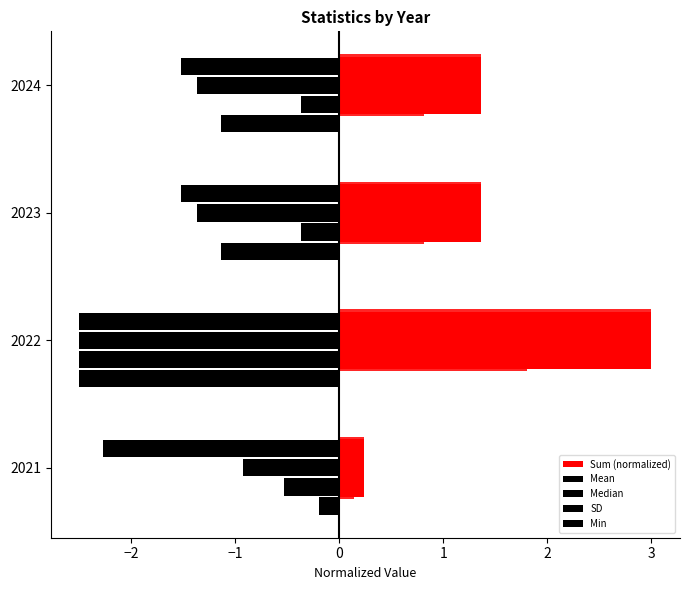

What is the total value across all series at 2022?

-7.0